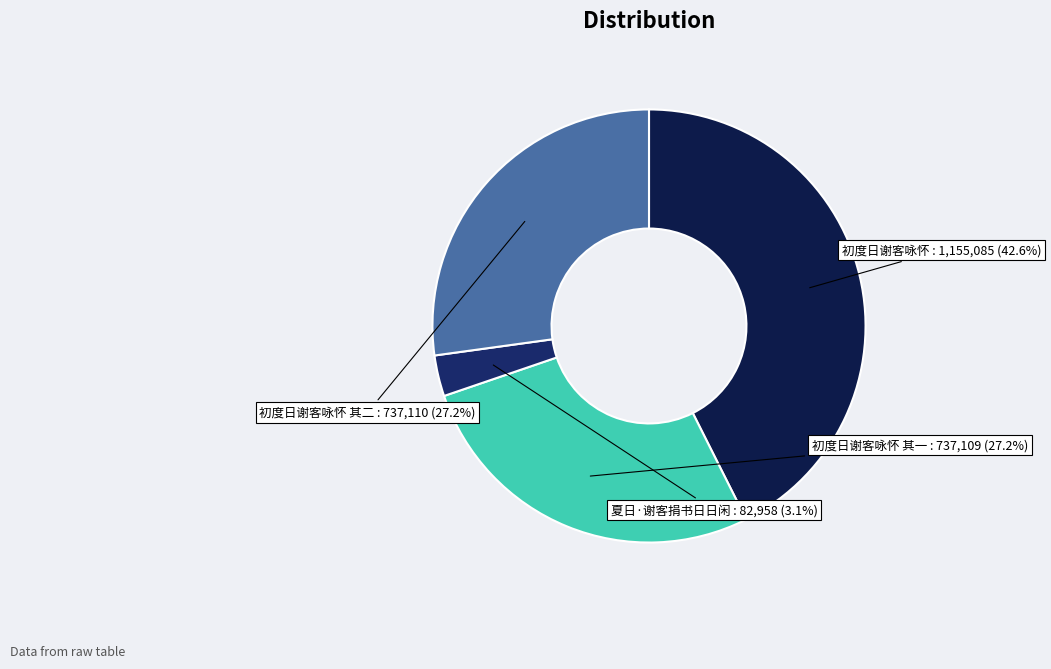

The 初度日谢客咏怀 其一 slice represents 27% of the pie. True or false?

True